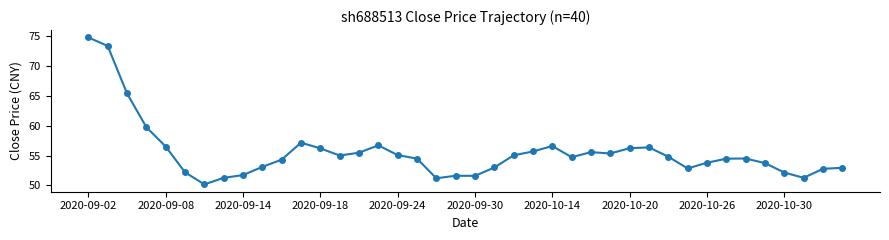

What is the difference between the second highest and minimum values?

23.1